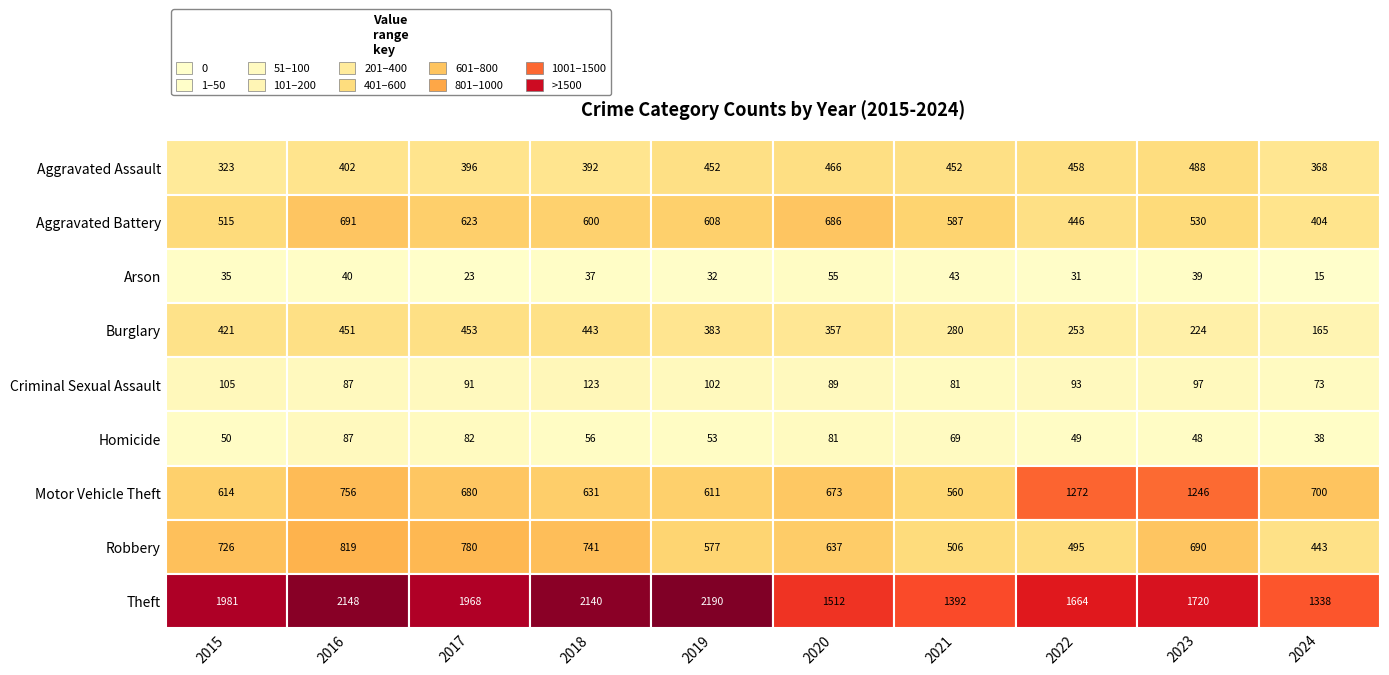

At how many categories does at least one series exceed 1041?

10